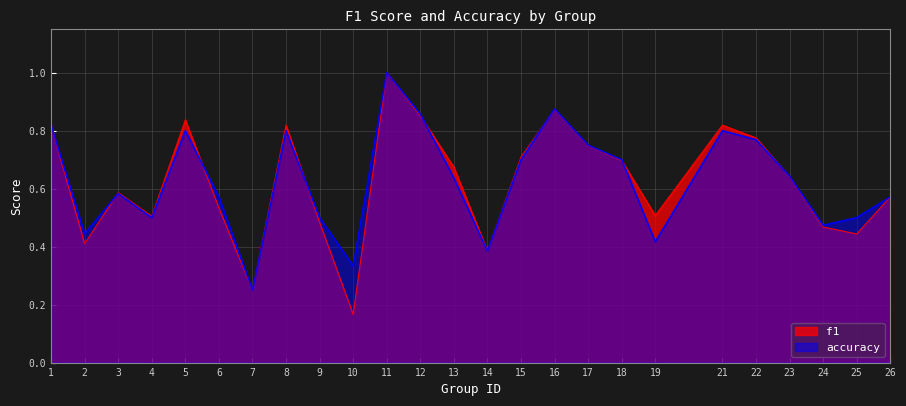

Reading left to right, what are all the values shown in this chart?

f1: 1=0.8	2=0.4	3=0.6	4=0.5	5=0.8	6=0.5	7=0.2	8=0.8	9=0.5	10=0.2	11=1.0	12=0.9	13=0.7	14=0.4	15=0.7	16=0.9	17=0.7	18=0.7	19=0.5	21=0.8	22=0.8	23=0.6	24=0.5	25=0.4	26=0.6
accuracy: 1=0.8	2=0.4	3=0.6	4=0.5	5=0.8	6=0.6	7=0.2	8=0.8	9=0.5	10=0.3	11=1.0	12=0.9	13=0.6	14=0.4	15=0.7	16=0.9	17=0.8	18=0.7	19=0.4	21=0.8	22=0.8	23=0.6	24=0.5	25=0.5	26=0.6